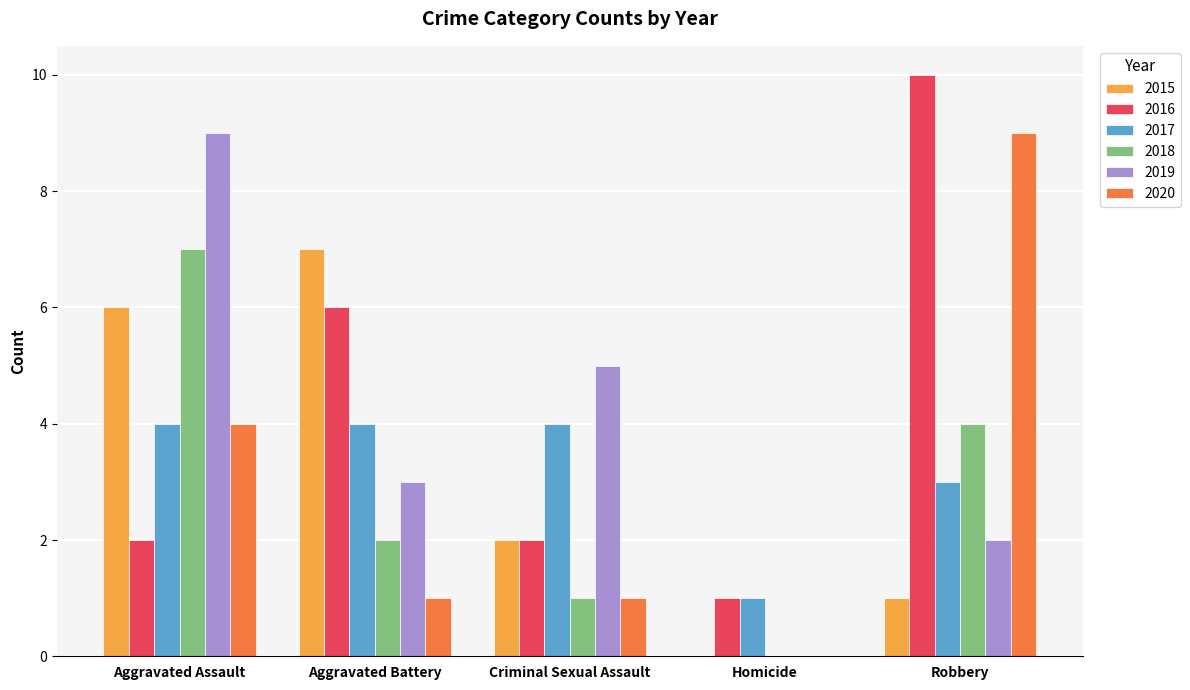

What is the sum of all 2018 values?

14